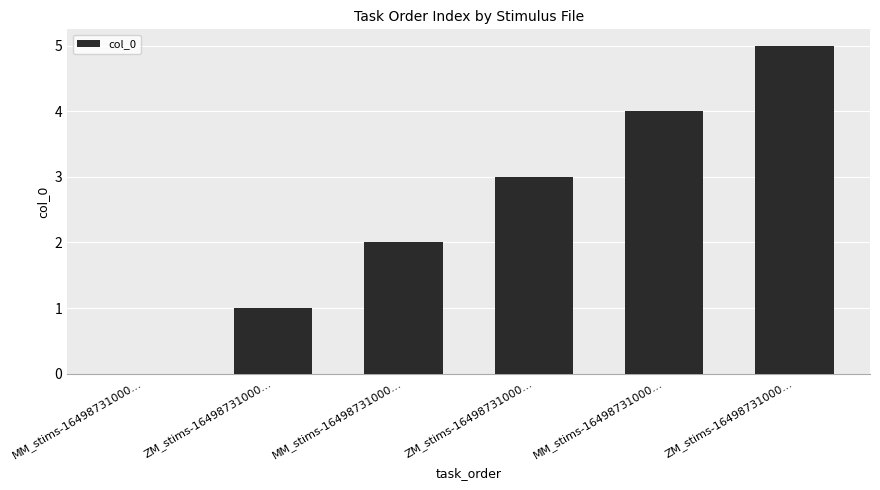

Which category has the lowest value across all series?

MM_stims-16498731000...